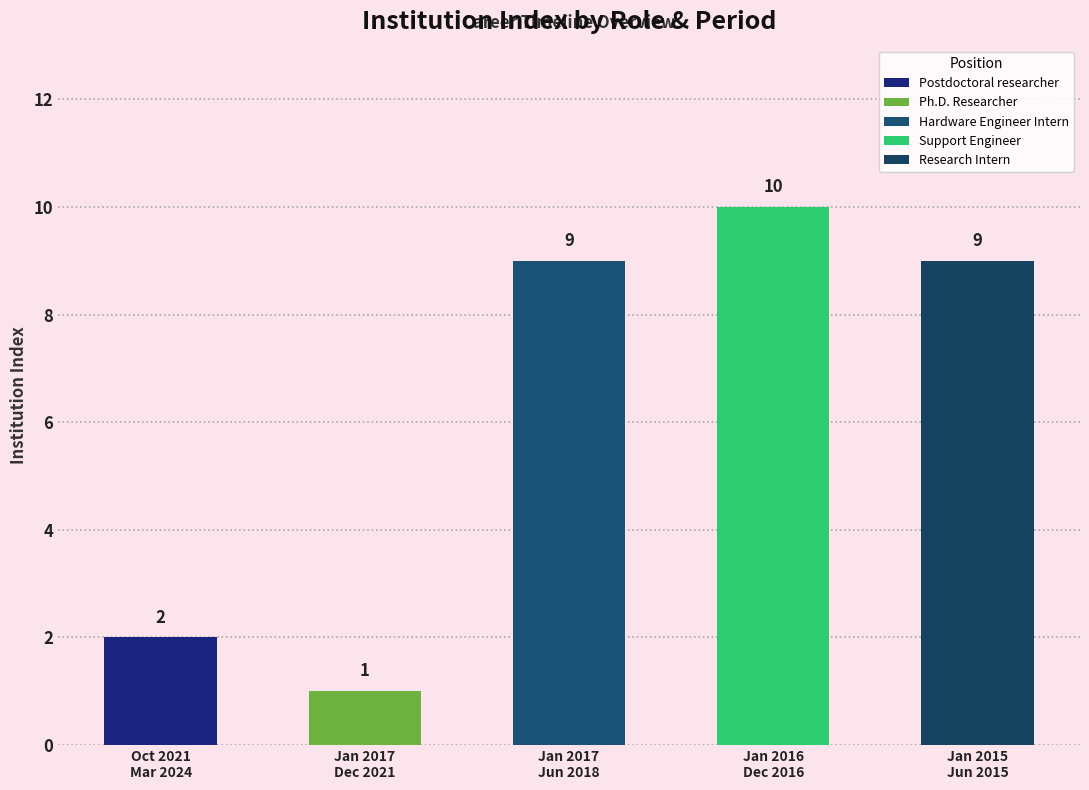

What is the sum of the values at Jan 2017 - Dec 2021 and Jan 2017 - Jun 2018?

10